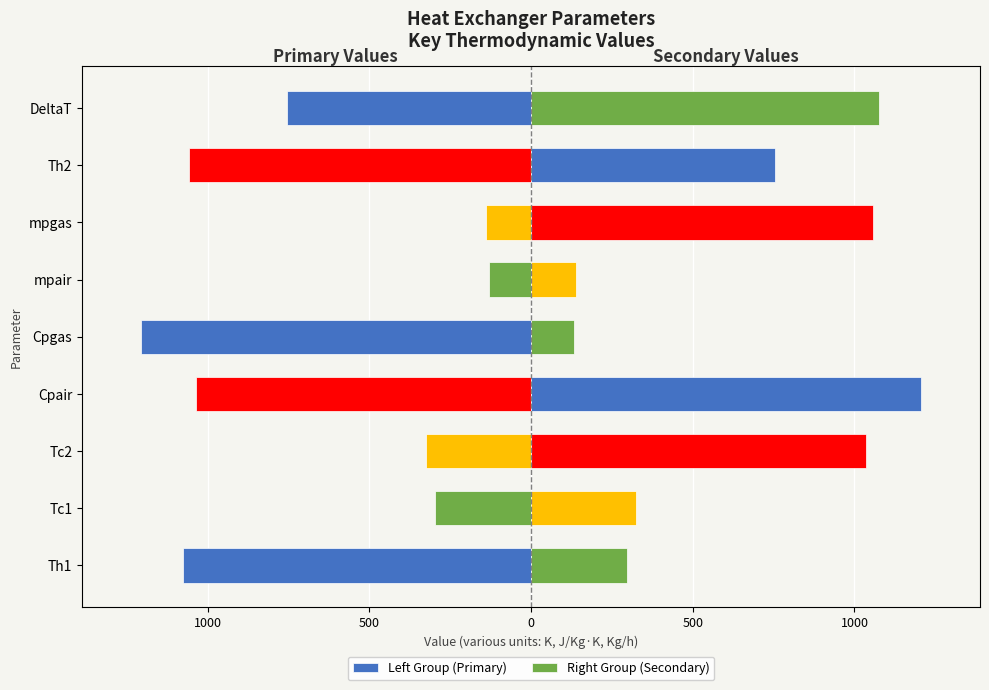

What is the value of the Right Group (Secondary) bar at the 9th from the left?

1076.5